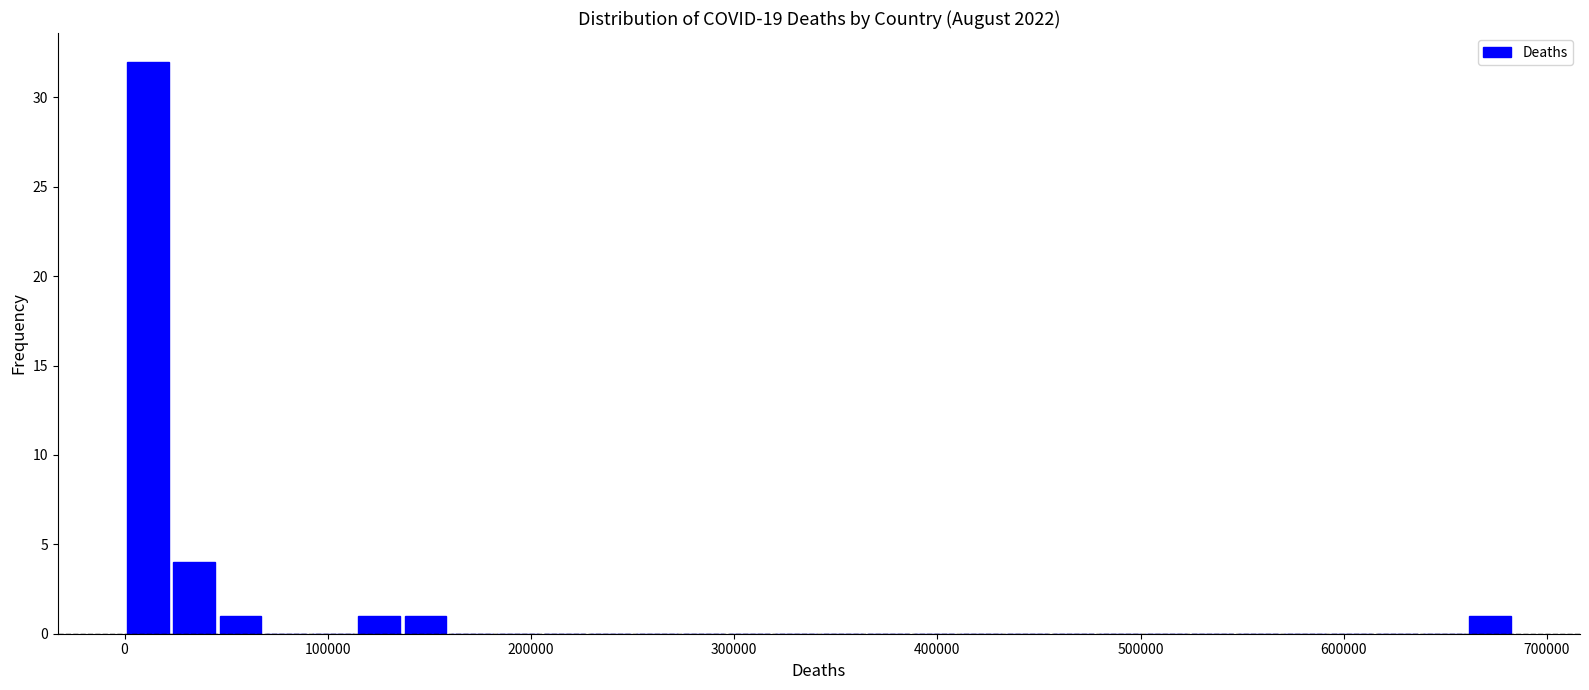

Around what value on the x-axis is the tallest bar? Give the approximate position of its centre, as read against the axis.

10000